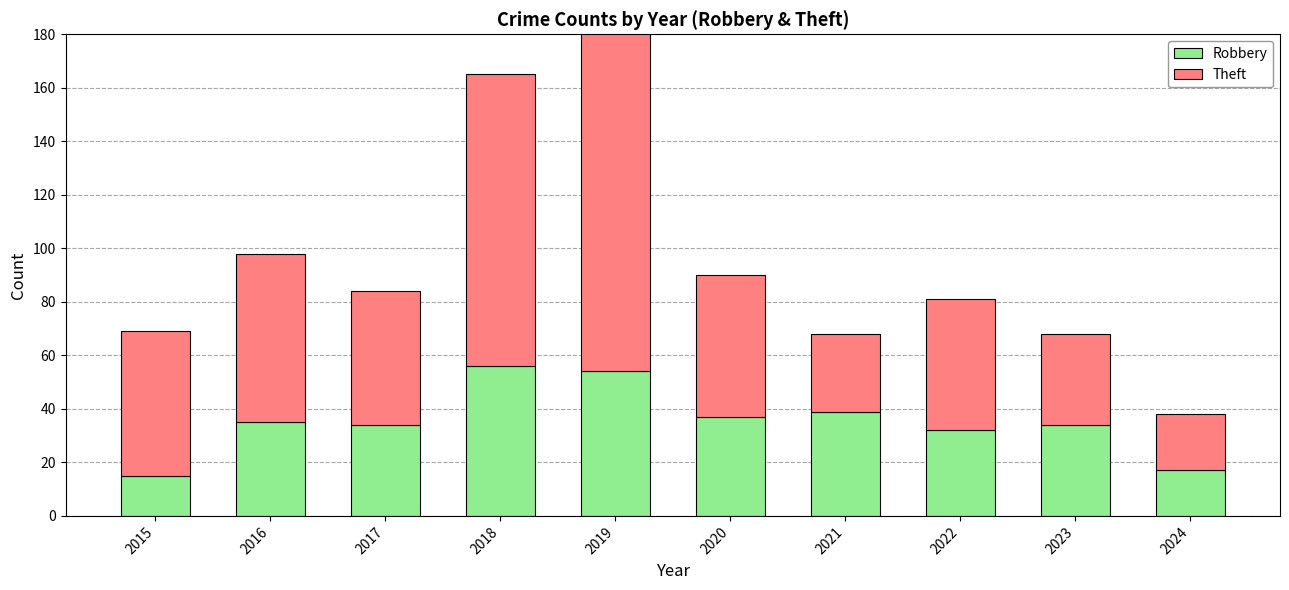

What is the spread (max minus min) of values at 2017?

16